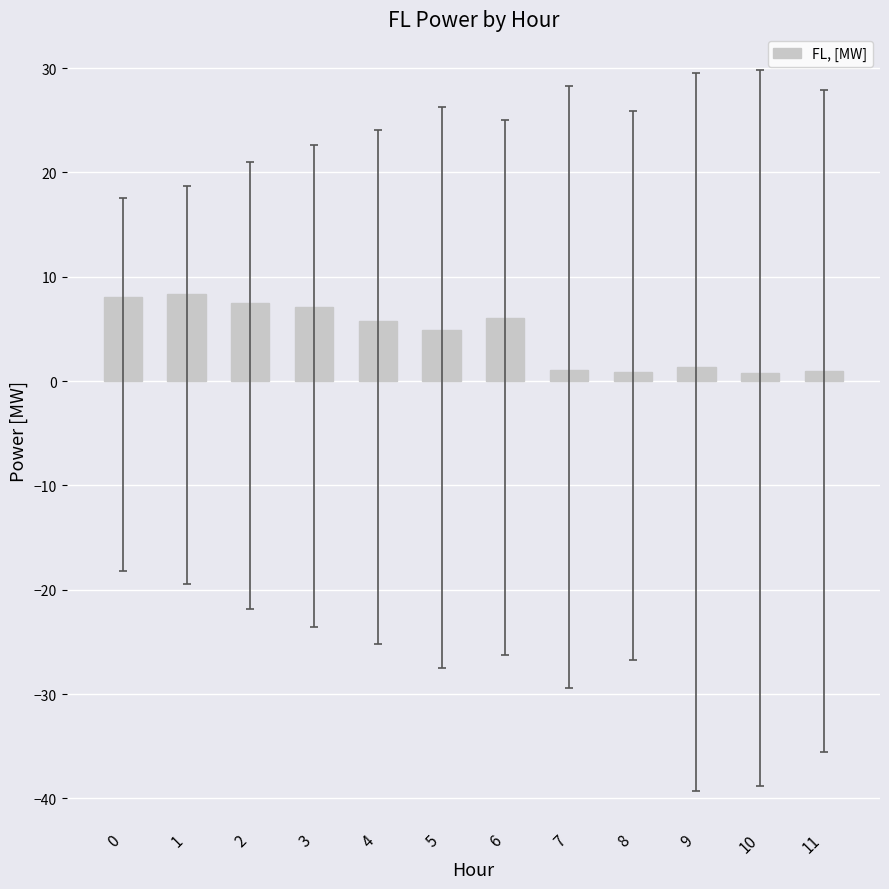

Does the chart contain any negative values?

No